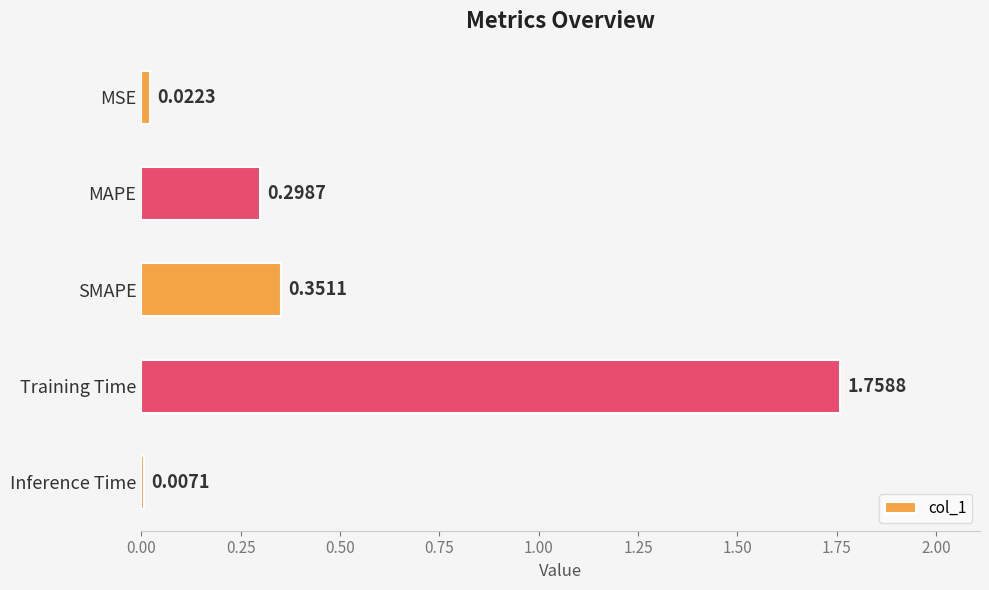

What is the label of the 3rd bar from the bottom?

SMAPE